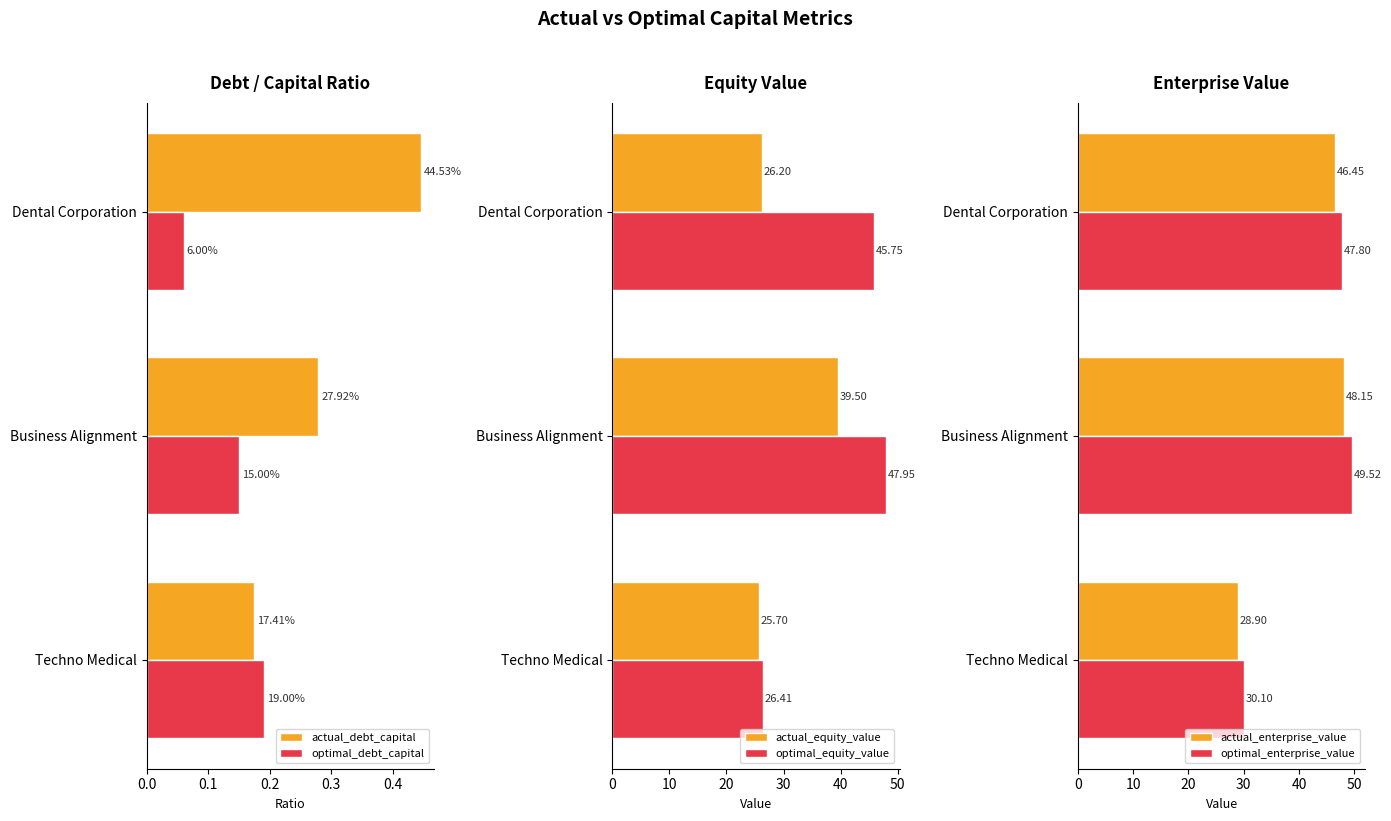

Where is actual_equity_value nearest to the value 32?

Dental Corporation